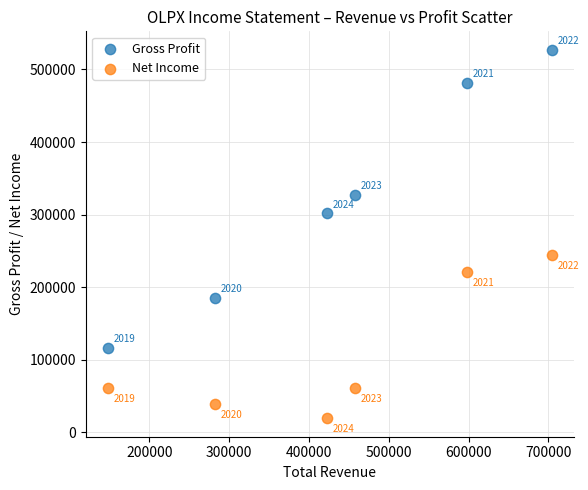

Across all series, what Y value is closest to 273300?

301600